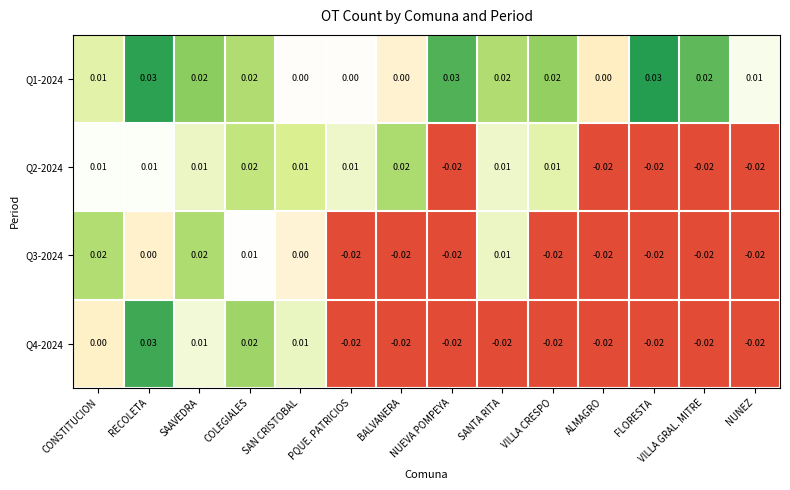

At which label does Q4-2024 reach its peak?

RECOLETA